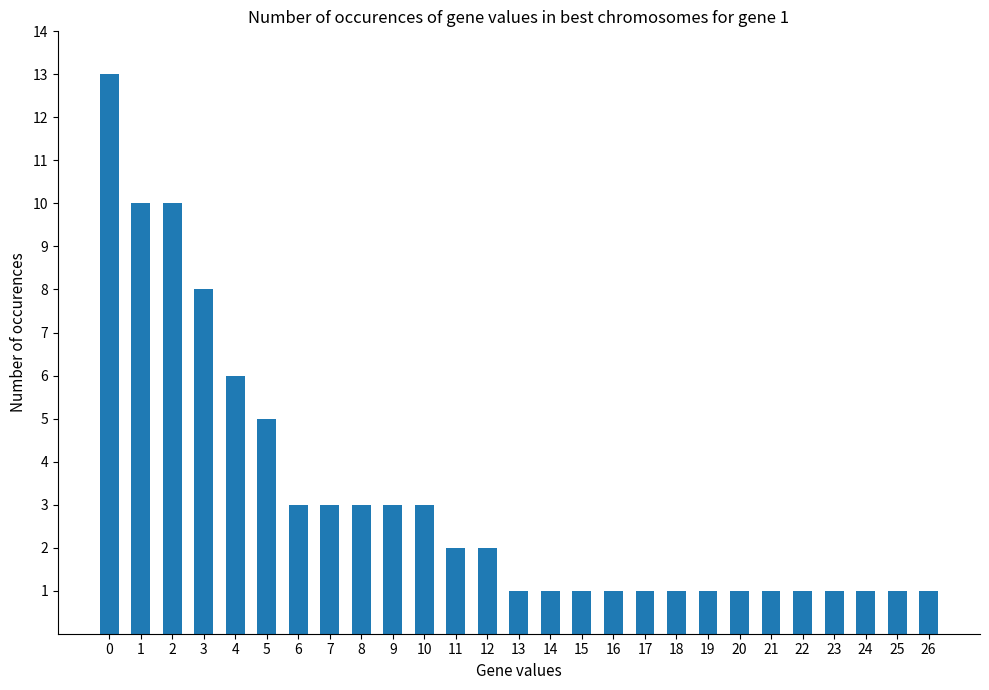

What is the difference between the second highest and minimum values?

9